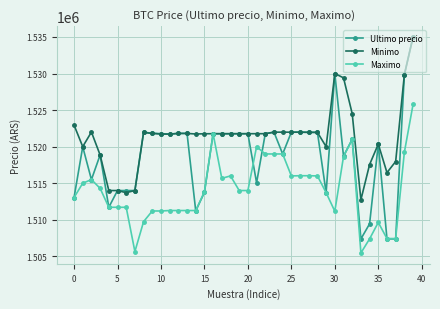

What is the maximum value for Minimo?

1534992.0